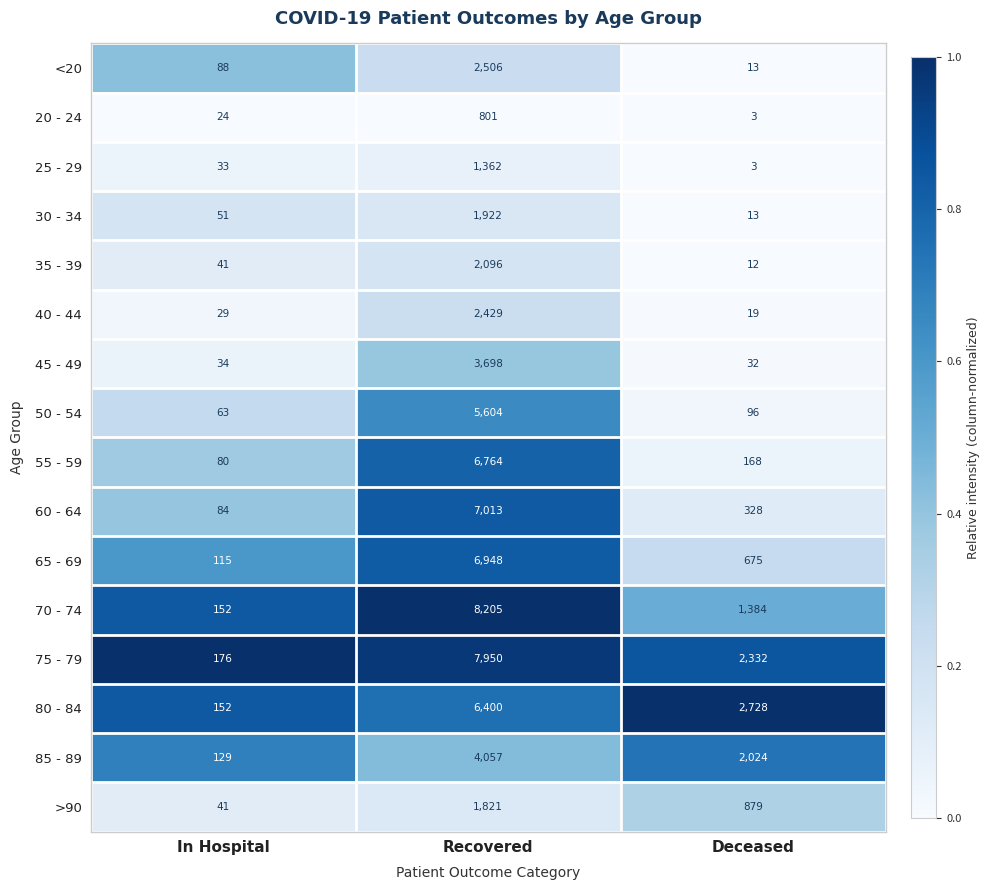

What is the highest value of the 45 - 49 series?

3698